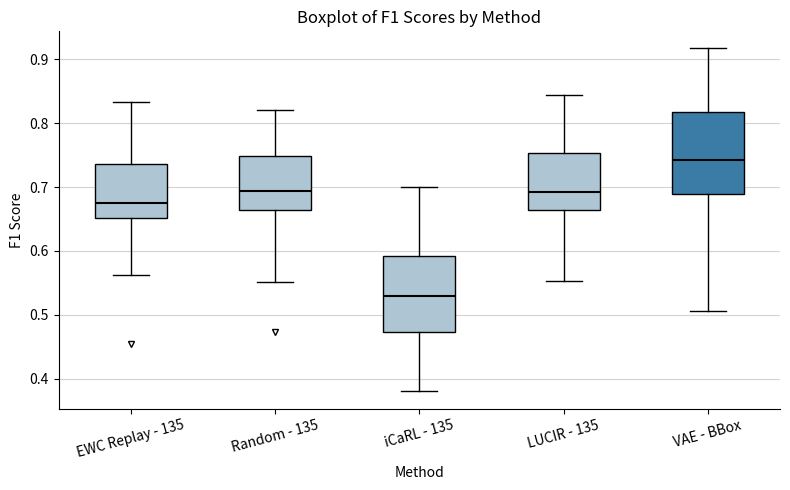

Reading left to right, read every box against the y-axis: the position of its median line, the range the box covers, and the ends of its whiskers. The values are not printed on the chart, so give them approximately, as read against the axis.

EWC Replay - 135: median 0.68, box 0.65 to 0.74, whiskers 0.56 to 0.83
Random - 135: median 0.69, box 0.66 to 0.75, whiskers 0.55 to 0.82
iCaRL - 135: median 0.53, box 0.47 to 0.59, whiskers 0.38 to 0.70
LUCIR - 135: median 0.69, box 0.66 to 0.75, whiskers 0.55 to 0.84
VAE - BBox: median 0.74, box 0.69 to 0.82, whiskers 0.51 to 0.92